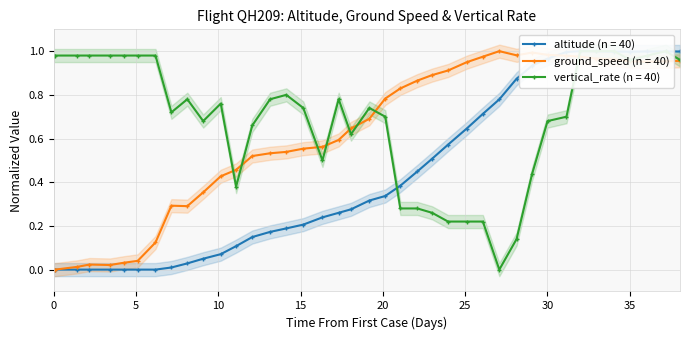

True or false: ground_speed (n = 40) has more than 2 interior local peaks.

True